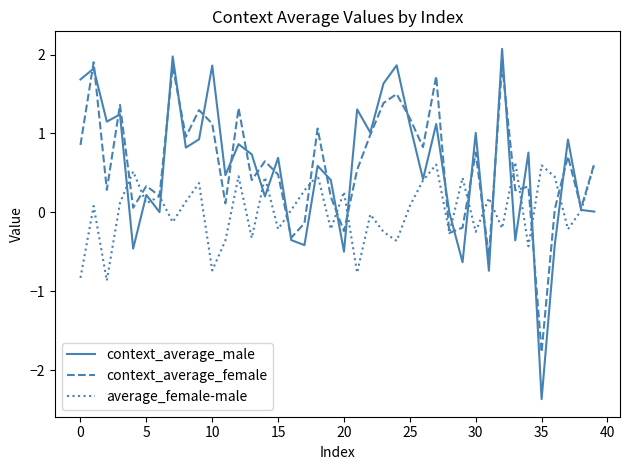

In average_female-male, how many points are lower than both neighbors (excluding endpoints)?

14